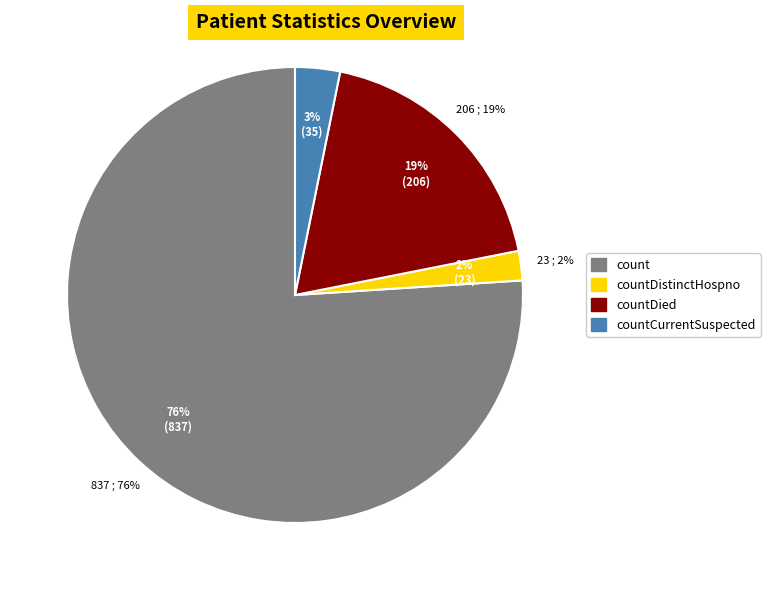

Which category has the biggest portion of the pie?

count